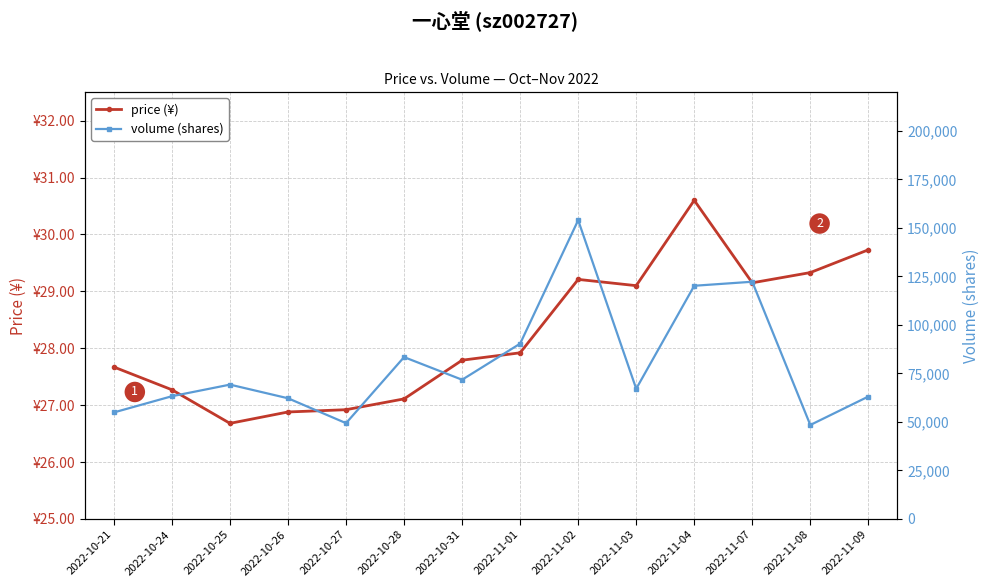

What is the sum of all volume (shares) values?

1119758.0